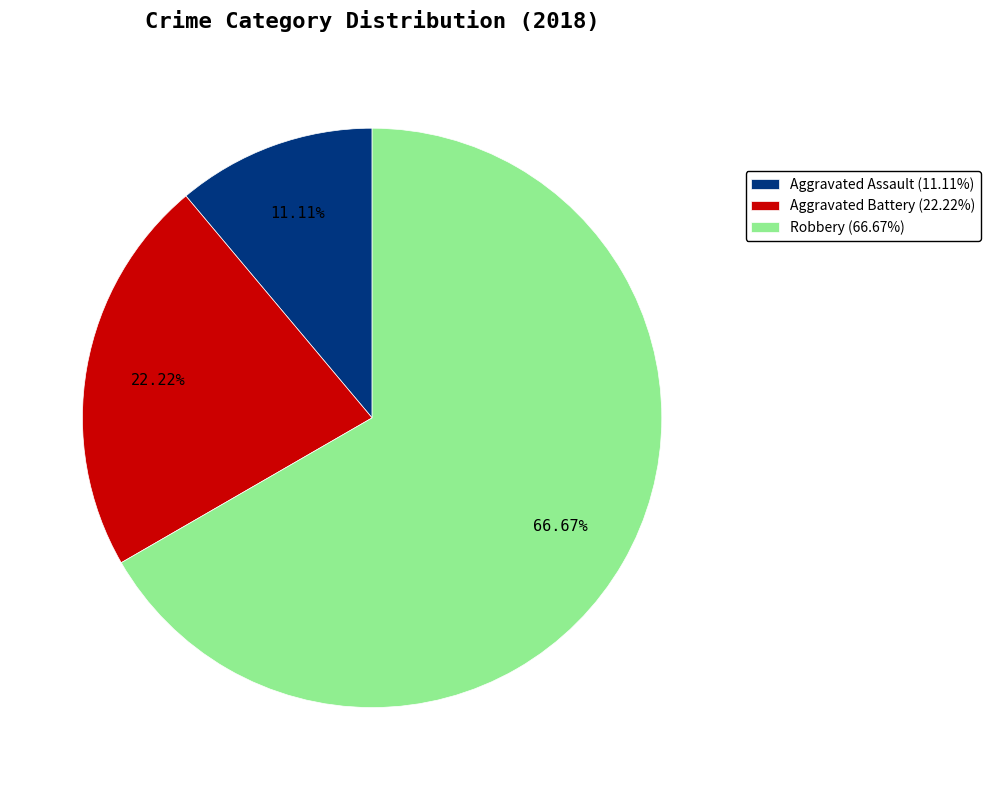

The Robbery slice represents 75% of the pie. True or false?

False